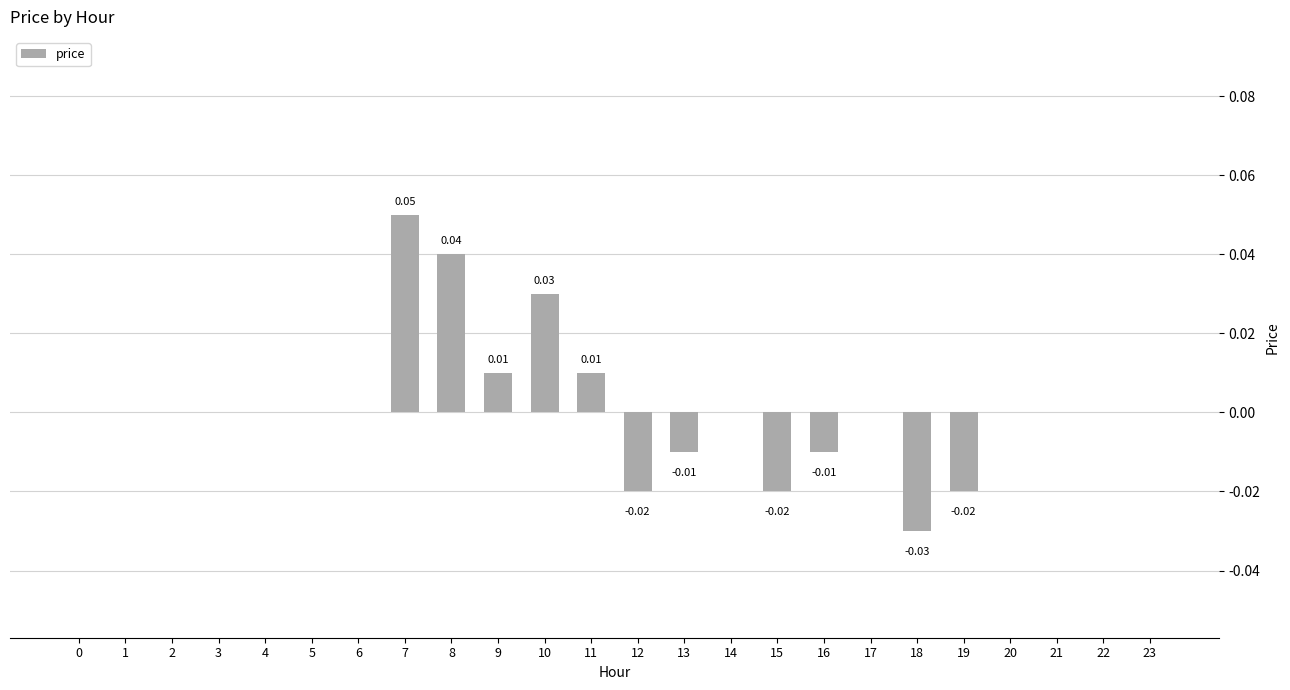

Between 15 and 21, which is larger?

21